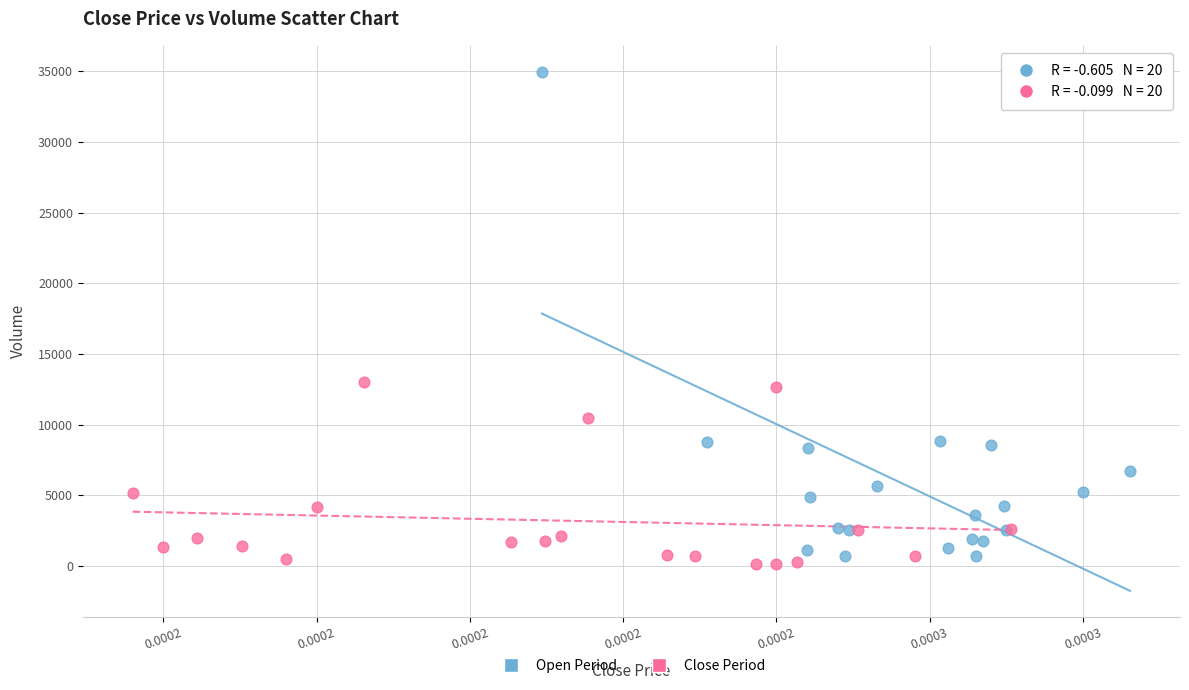

Which series reaches the maximum Y coordinate?

Open Period